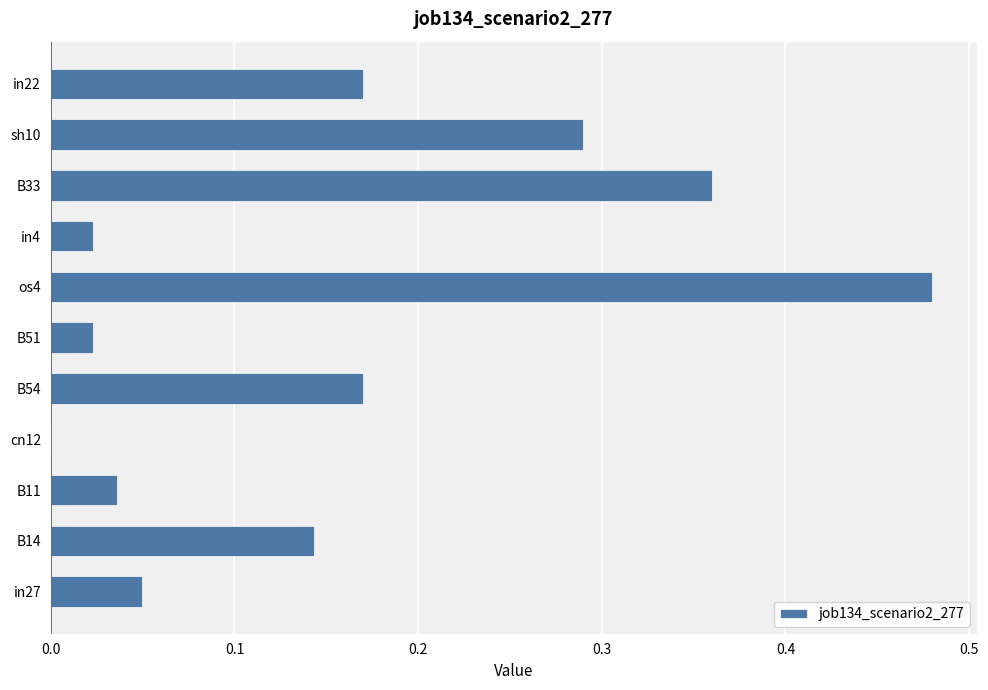

What is the sum of all values?

1.7